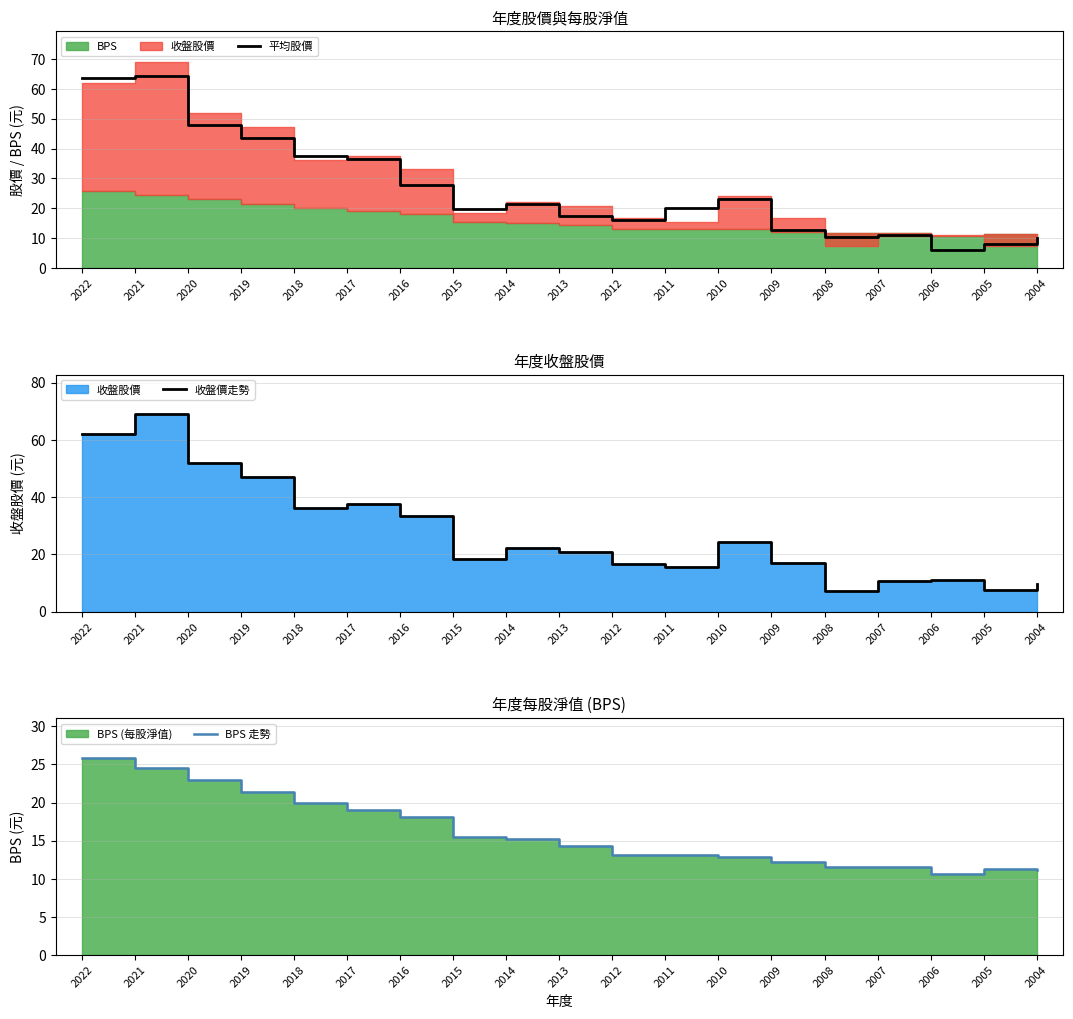

The BPS 走勢 series shows 30.7 at 2018. True or false?

False